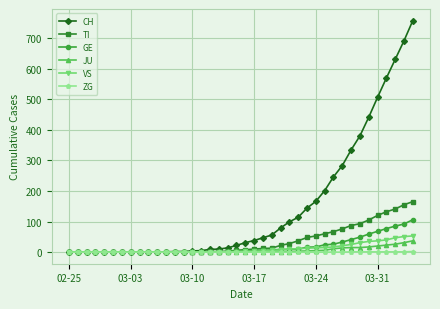

What is the maximum value shown in the chart?

757